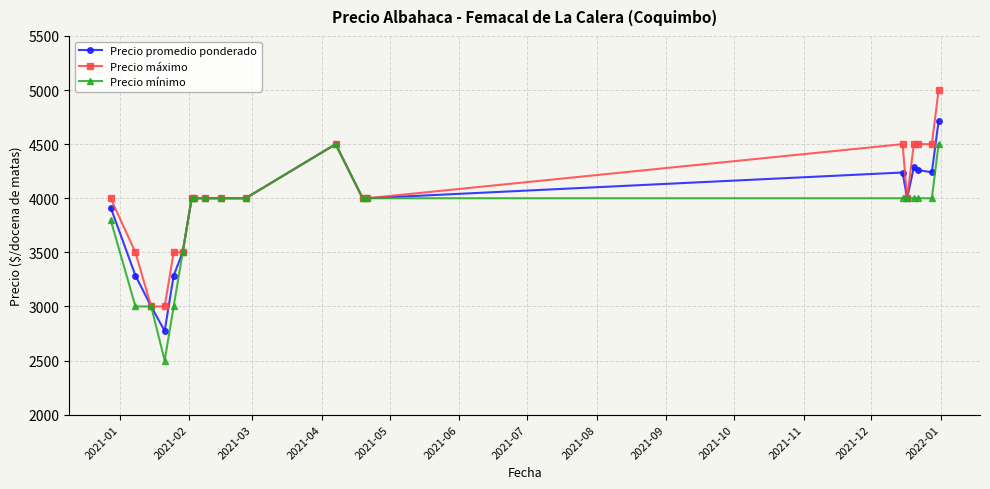

What is the value of the Precio mínimo point at the 13th from the left?

4000